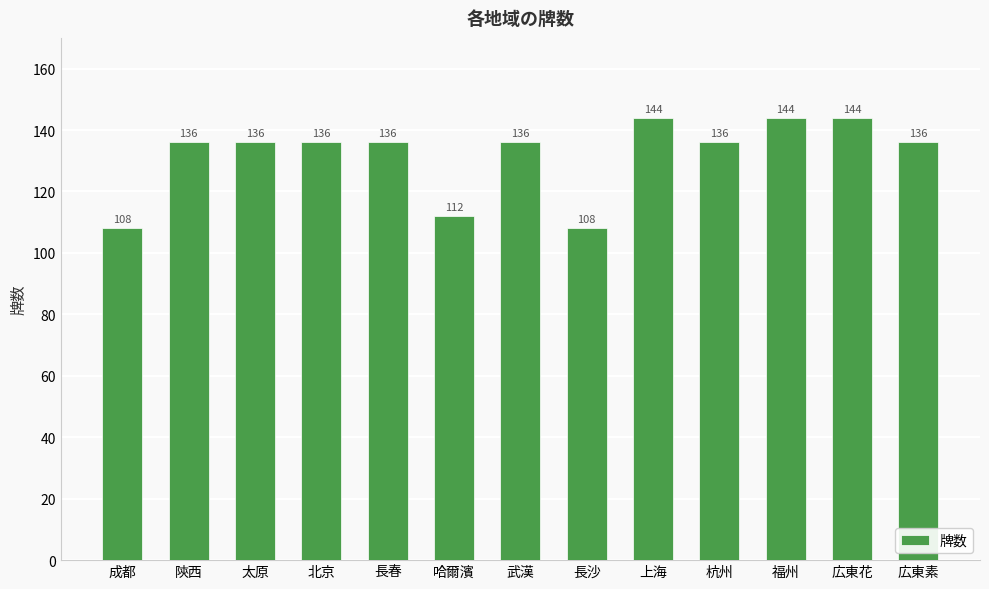

Reading left to right, transcribe all the data shown in this chart.

108	136	136	136	136	112	136	108	144	136	144	144	136